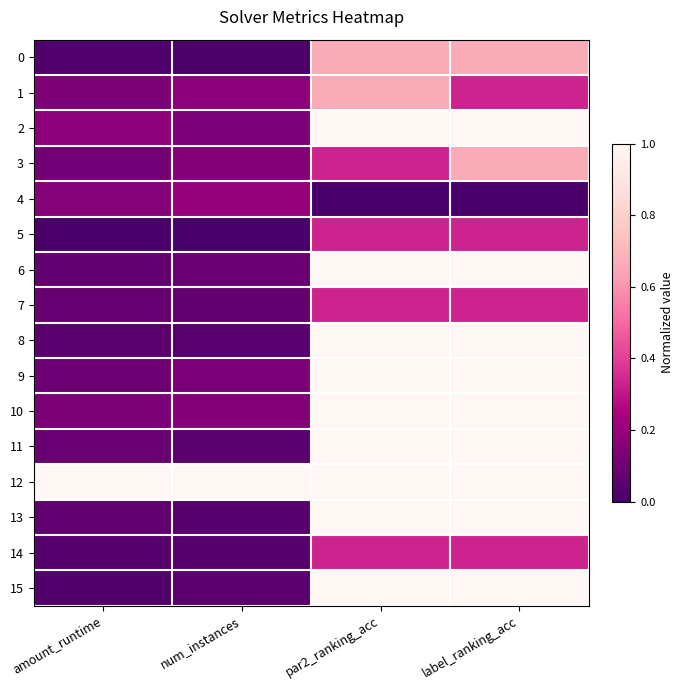

At amount_runtime, list the series in order from smallest to largest.

5, 0, 15, 14, 8, 13, 6, 7, 11, 9, 3, 10, 1, 4, 2, 12